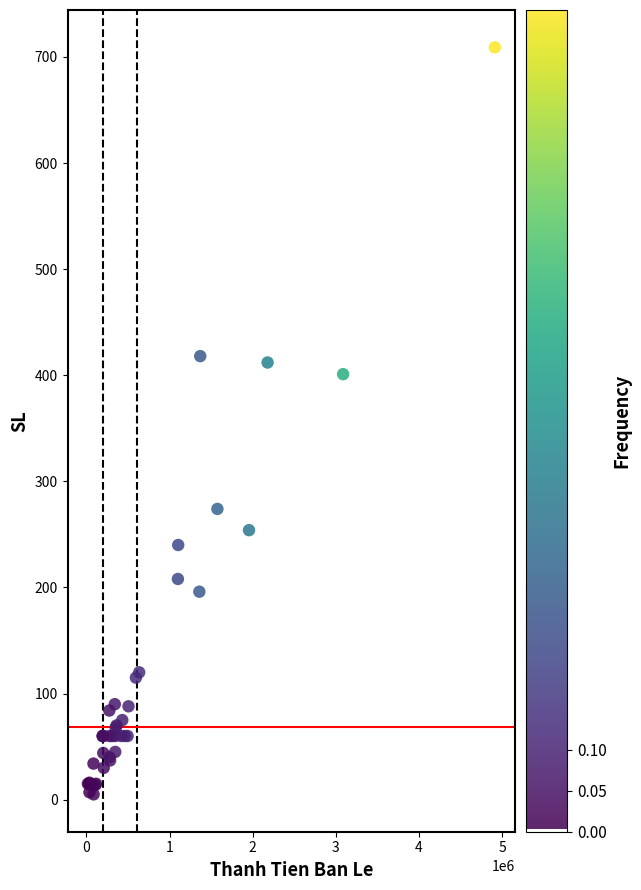

What Y value in the scatter plot is closest to 357?

401